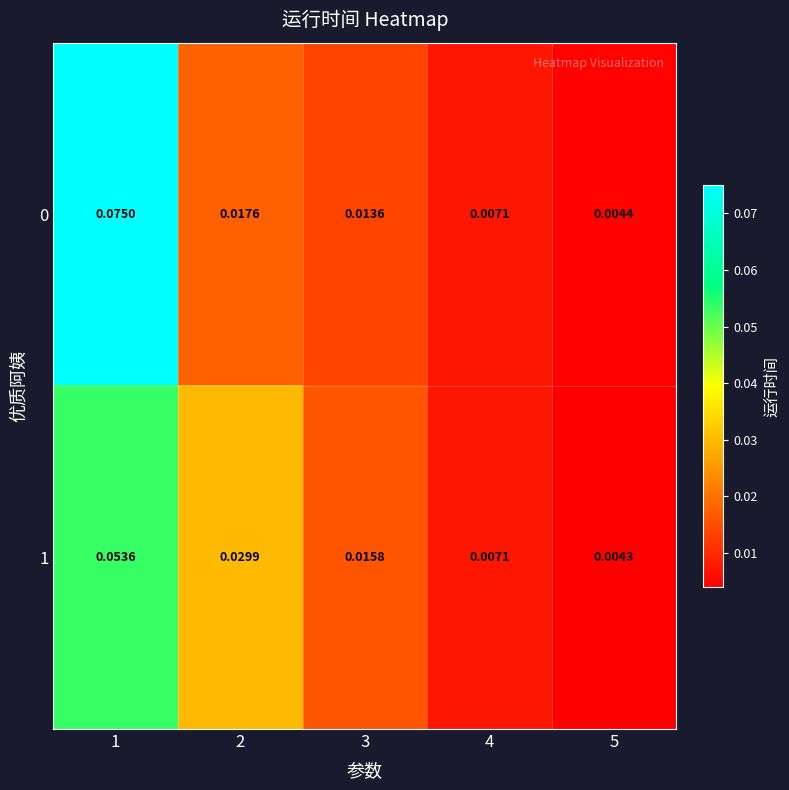

Rank the series by their maximum value, from highest to lowest.

0, 1